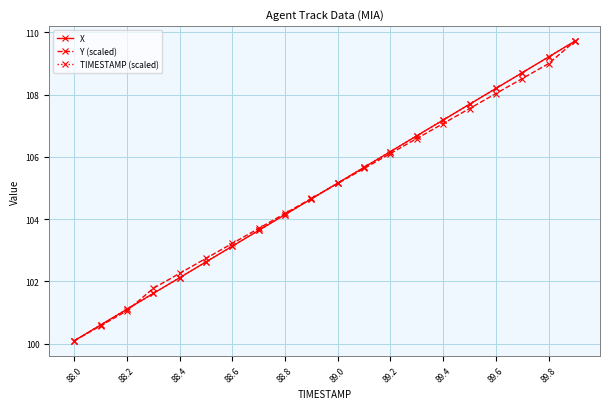

What is the value of the Y (scaled) point at the 12th from the left?

105.6